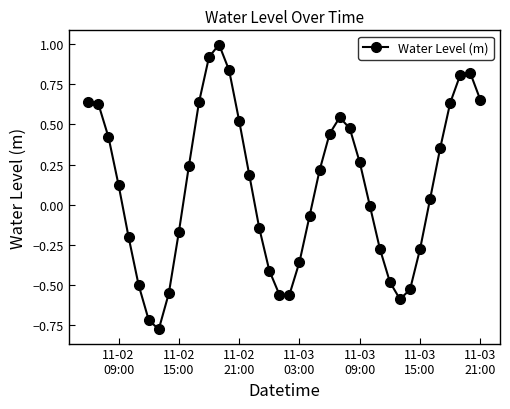

Is this an area chart (filled region under the line)?

No